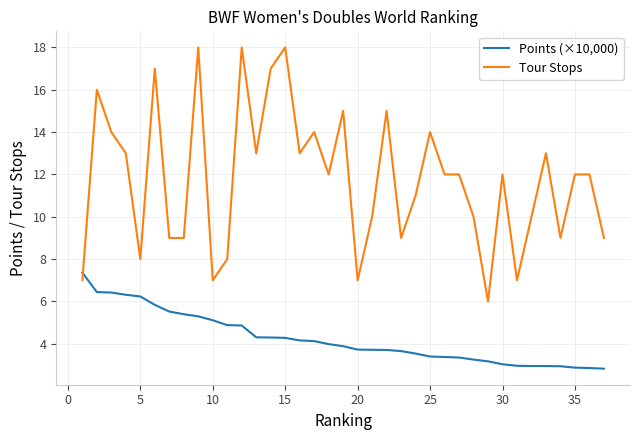

List the series in order of their peak value, lowest first.

Points (×10,000), Tour Stops